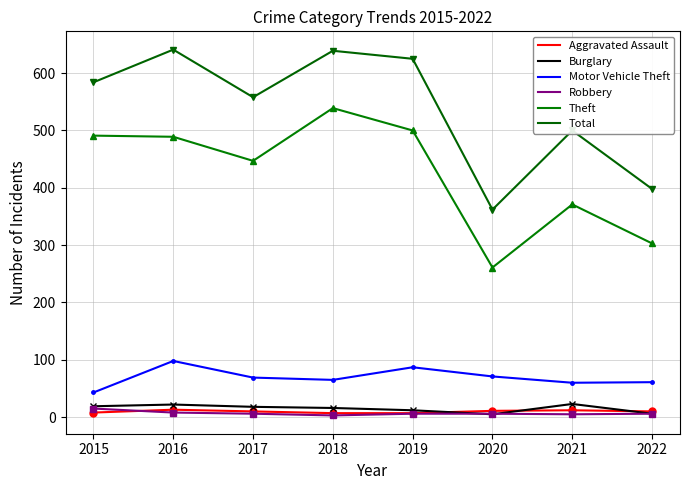

True or false: Burglary and Theft cross at least once.

False